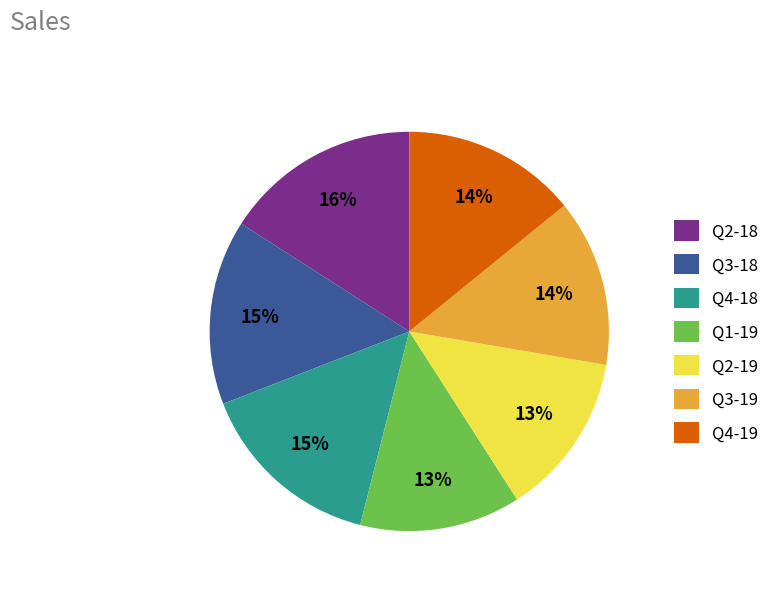

Which category has the biggest portion of the pie?

Q2-18